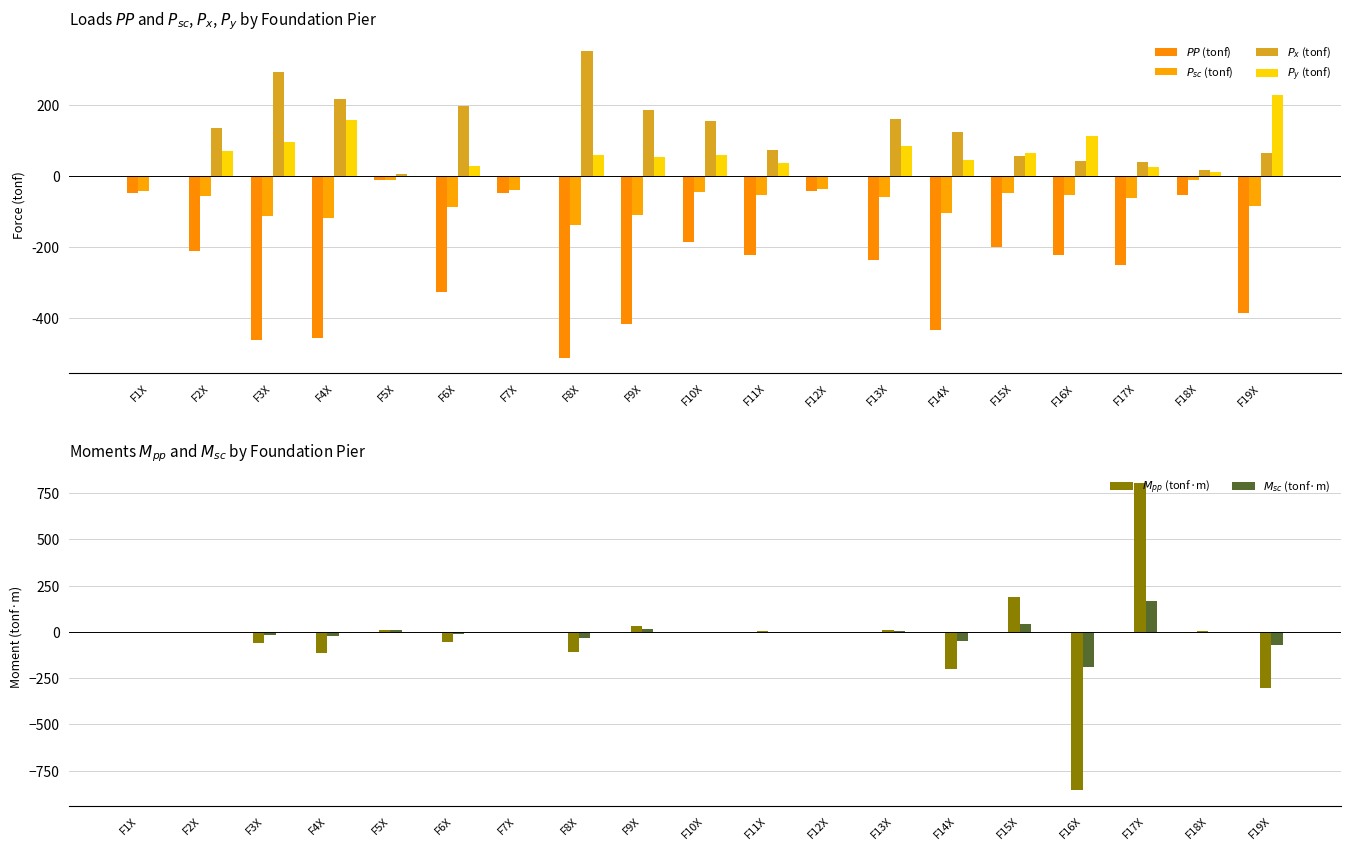

What position from the left is F6X?

6